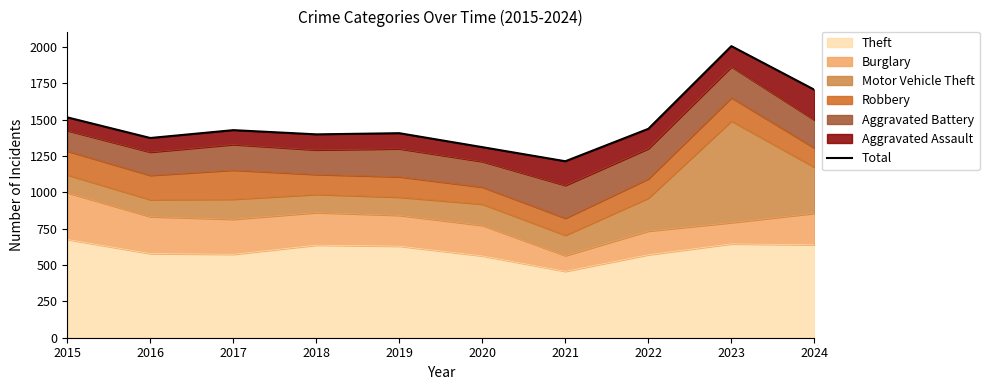

True or false: the data shows 1214 at 2021.

True